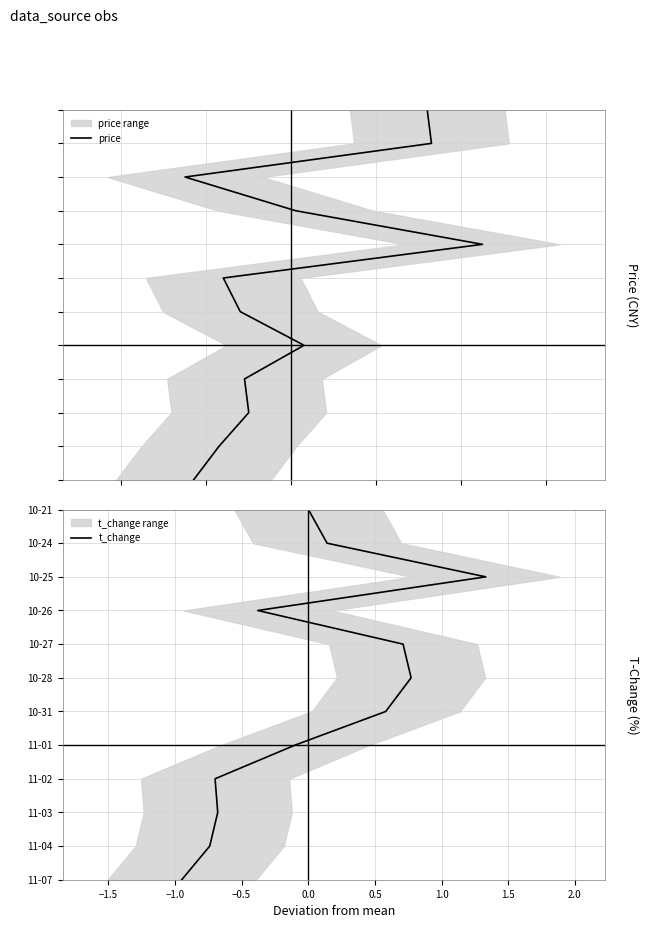

True or false: price has more than 2 points higher than both neighbors.

False